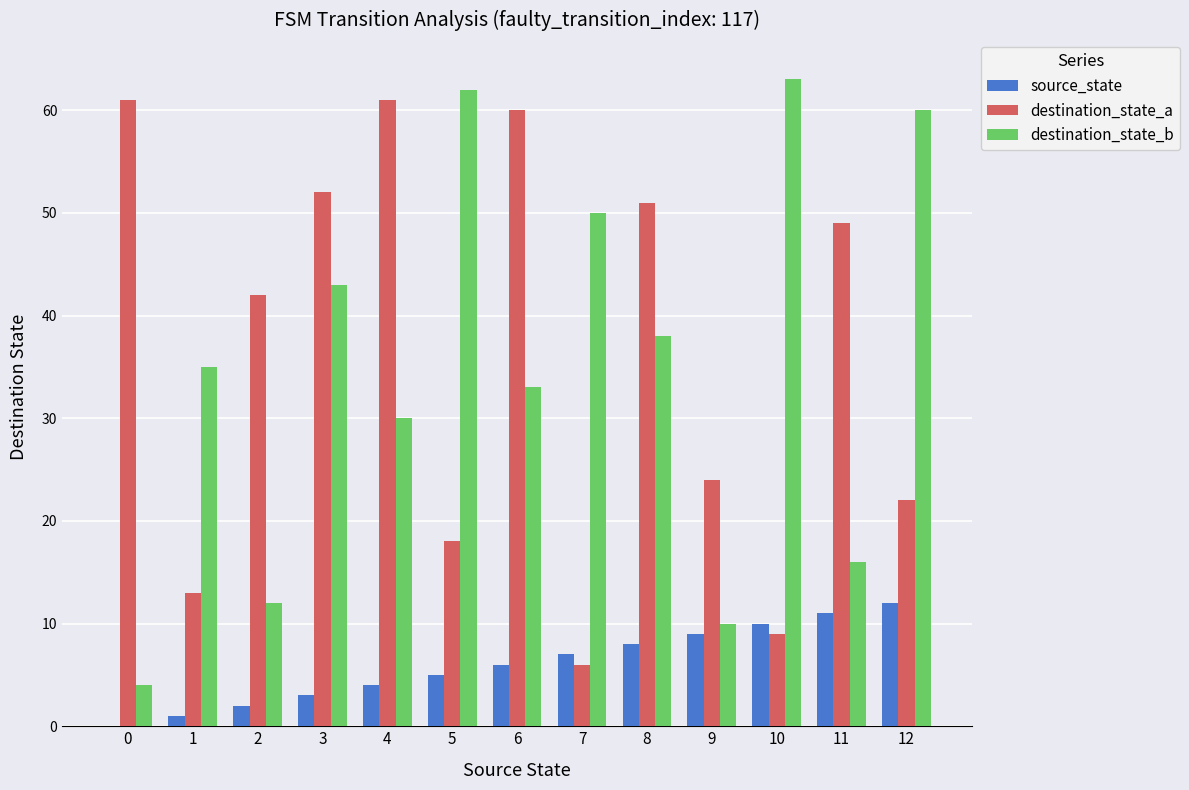

Is it true that destination_state_b equals 12 at 7?

False